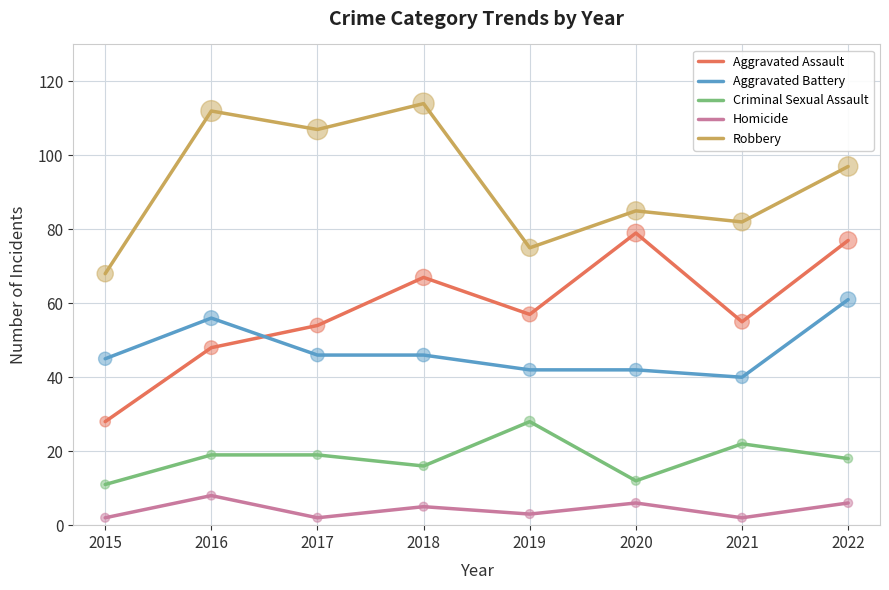

At which category is the sum across all series the highest?

2022